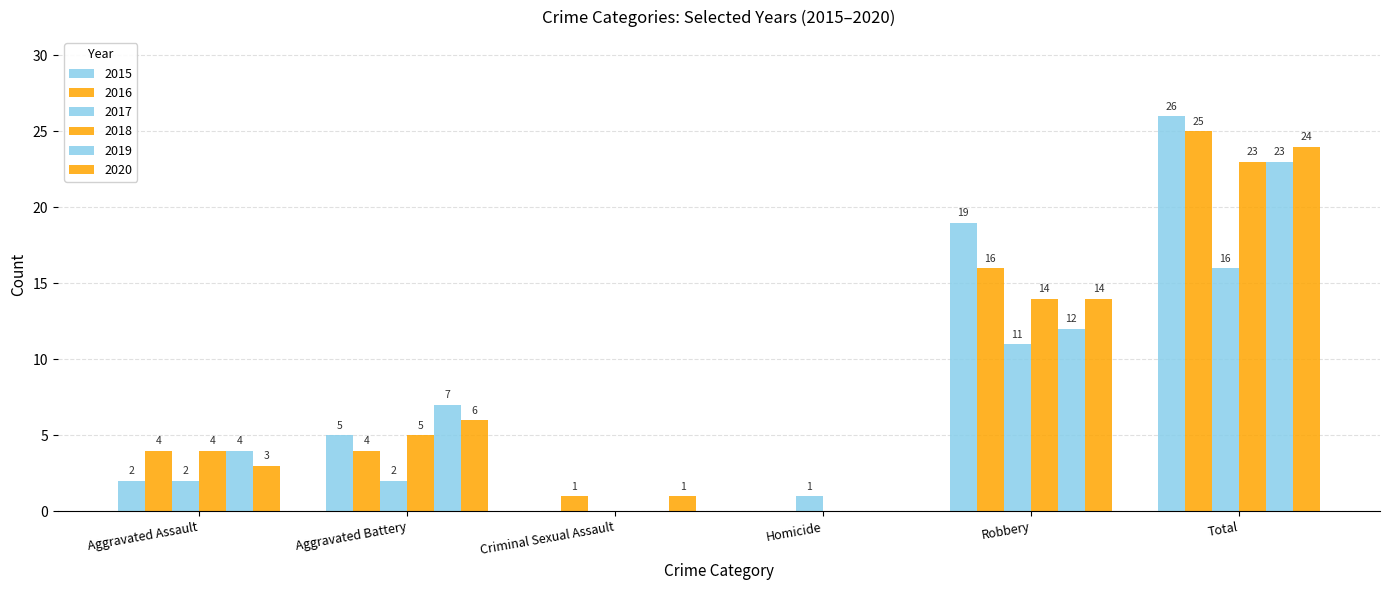

Between Criminal Sexual Assault and Aggravated Assault, which is larger?

Aggravated Assault